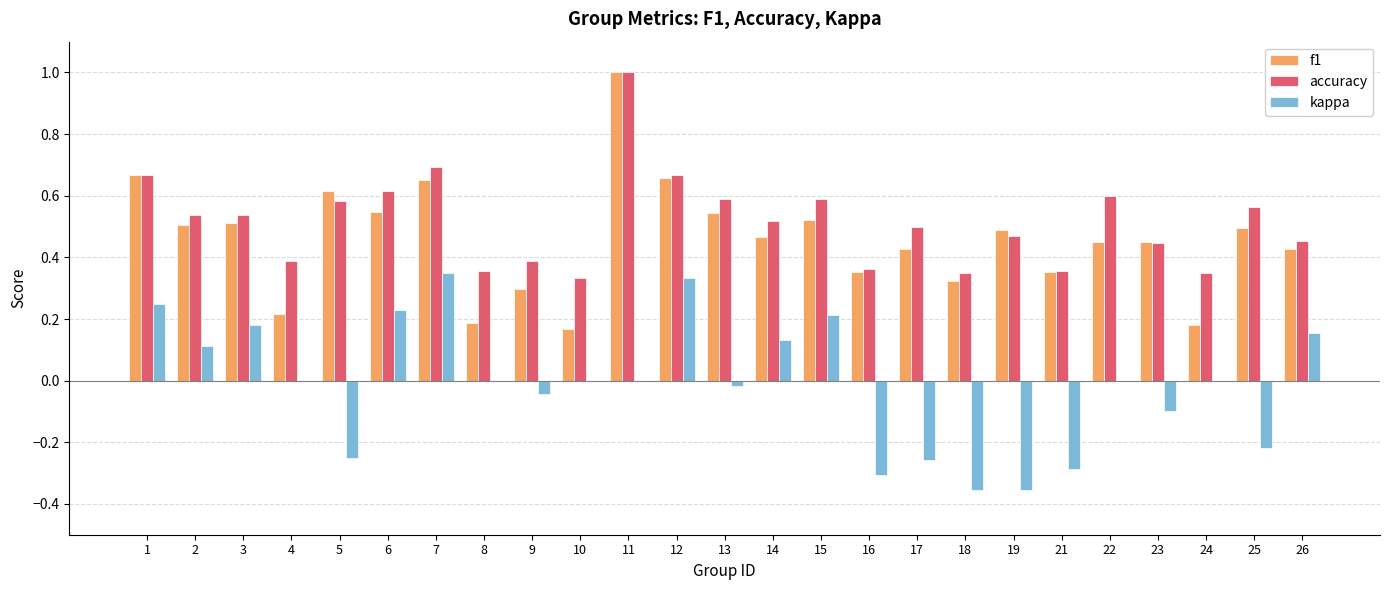

True or false: kappa has a value of -0.1 at 9.

False